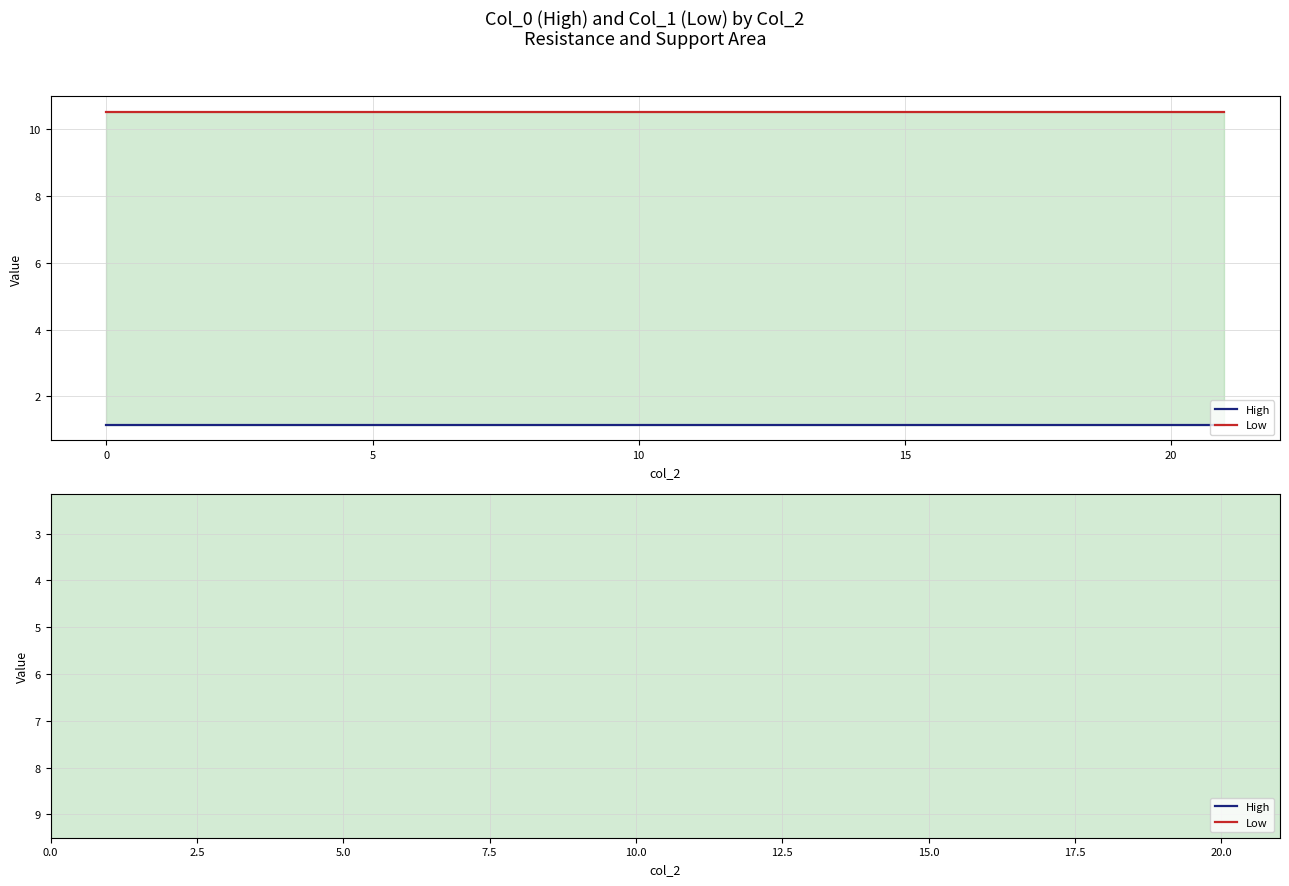

What is the difference between the highest and lowest values at 5?

9.3